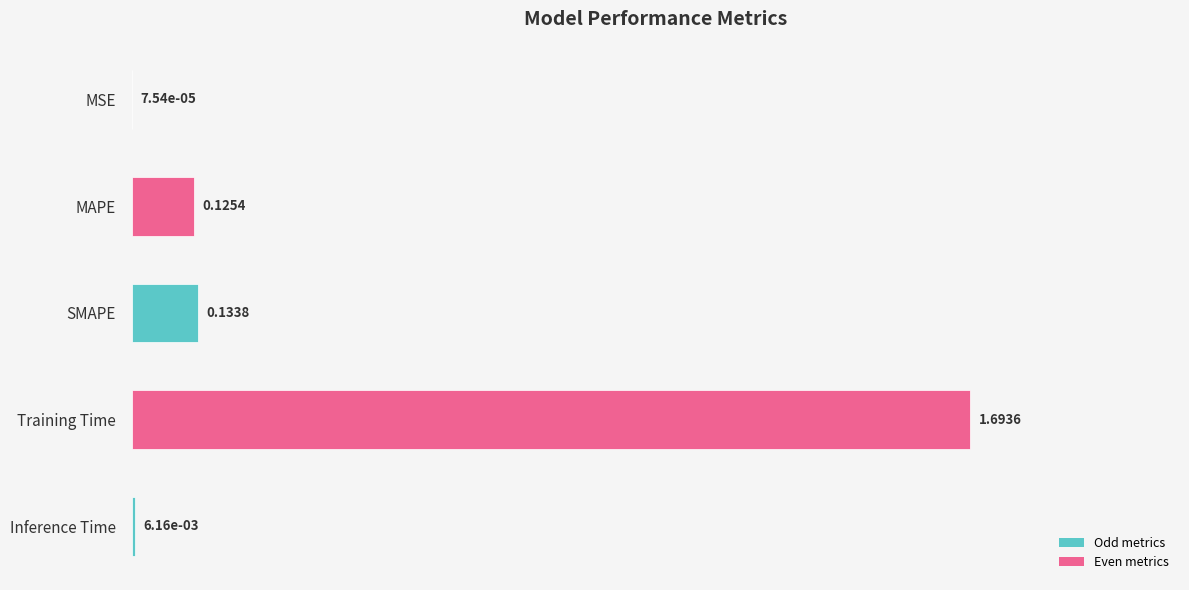

Where is the data nearest to the value 0?

MSE